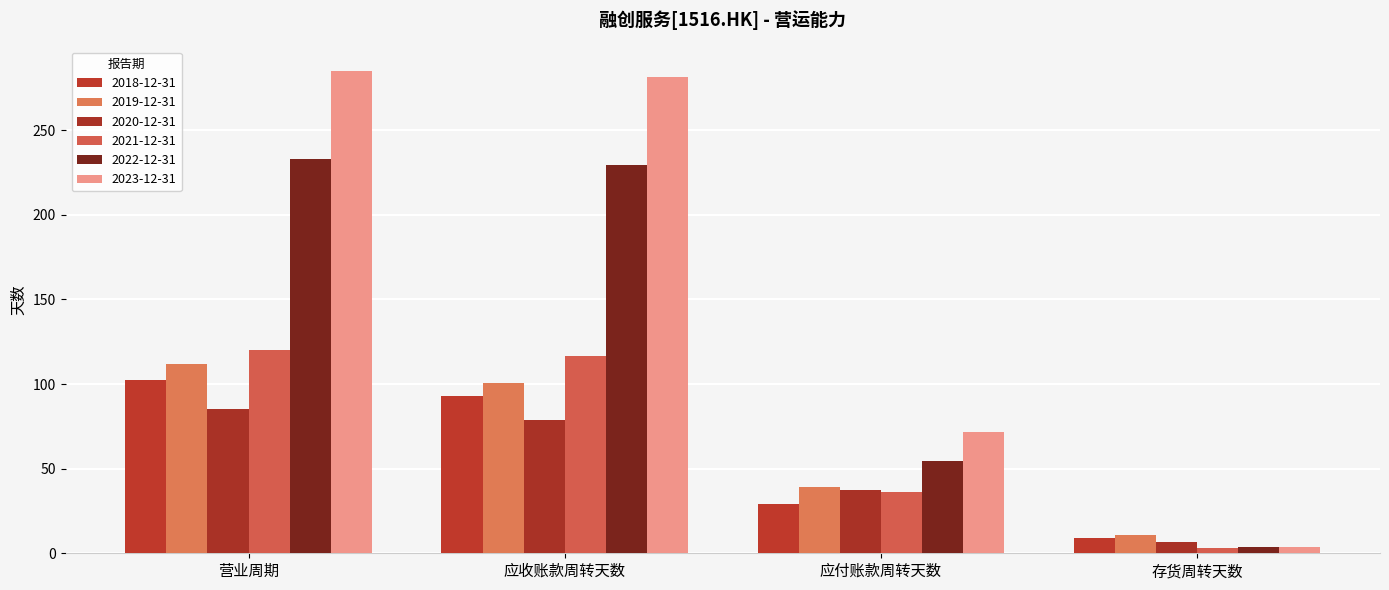

How many data points does each series have?

4